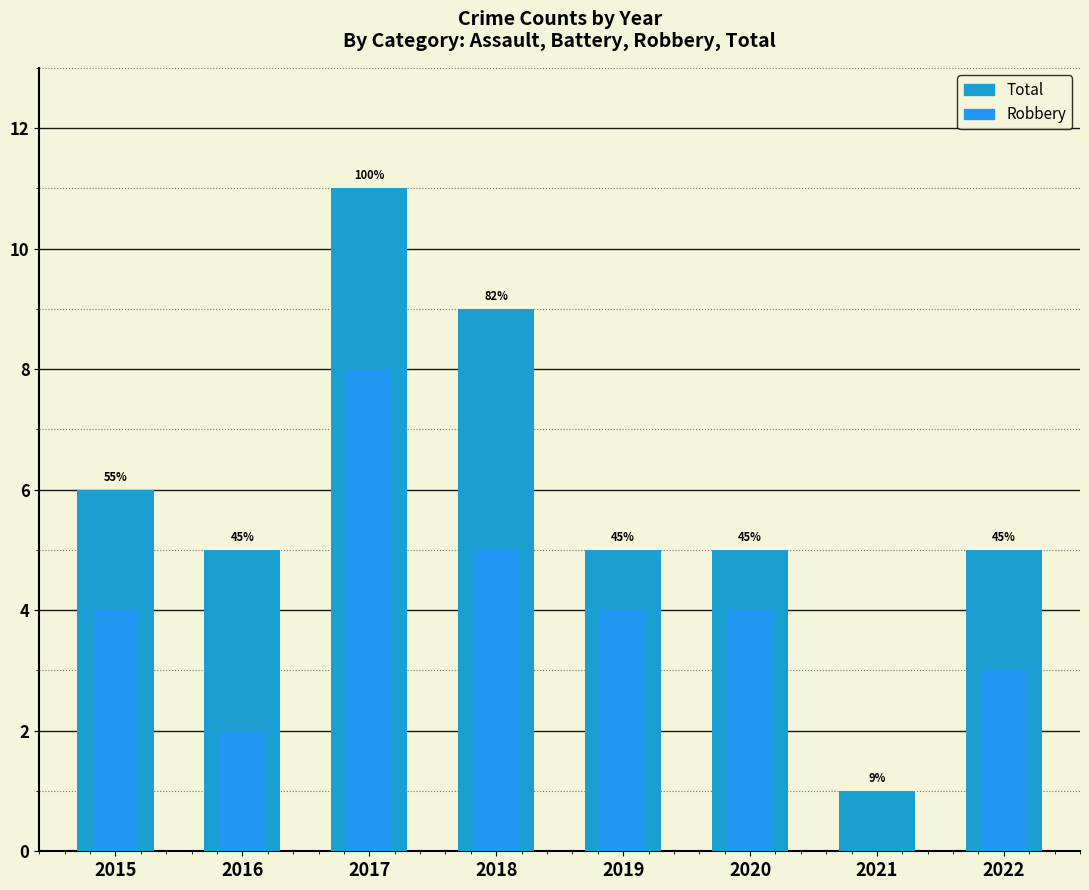

True or false: Robbery has a value of -3 at 2021.

False